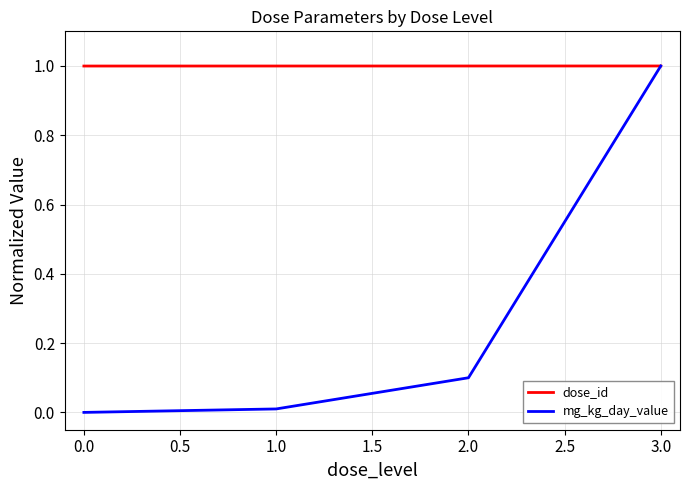

True or false: mg_kg_day_value has a value of 1.0 at 3.0.

True